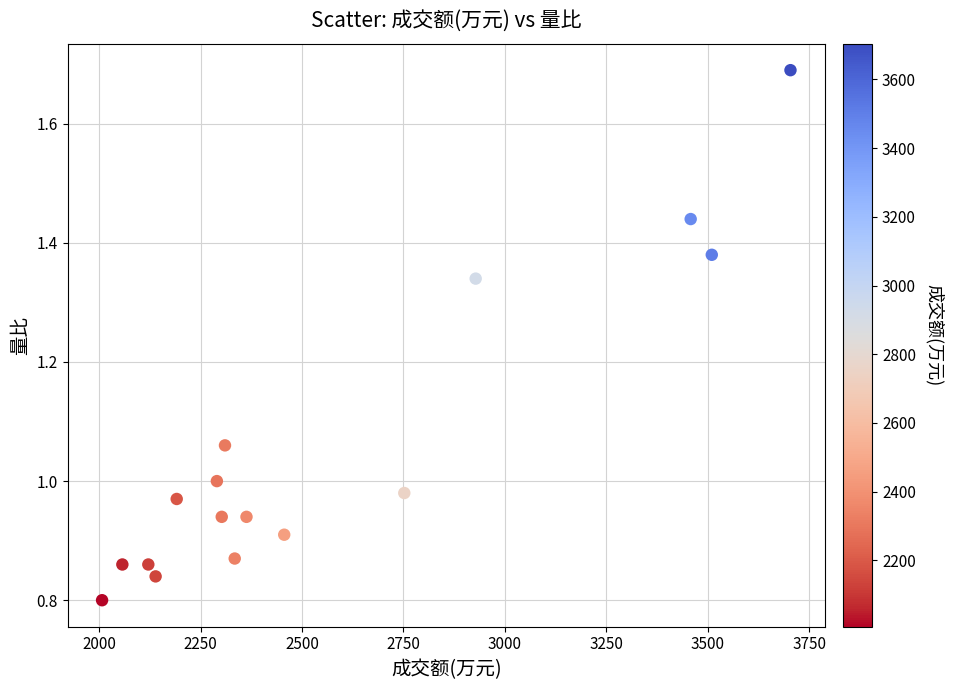

What is the range of X values (max minus min)?

1697.0